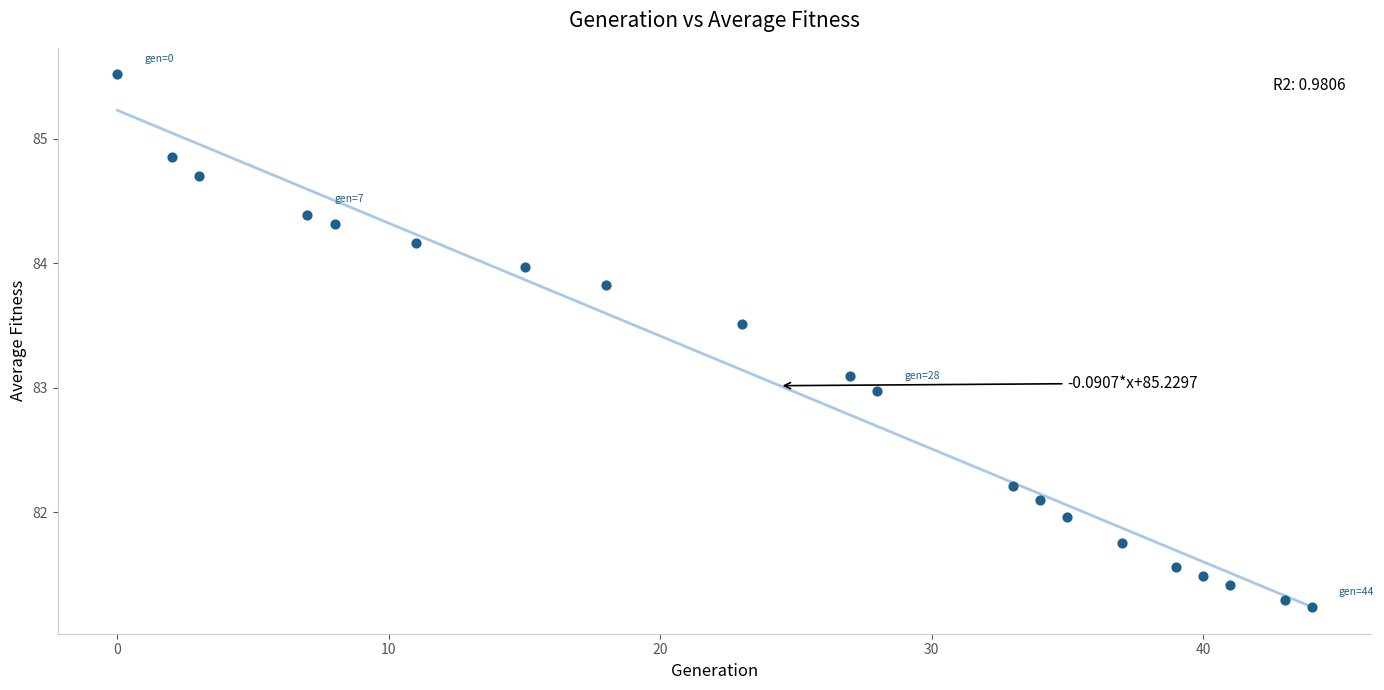

What is the range of Y values (max minus min)?

4.3